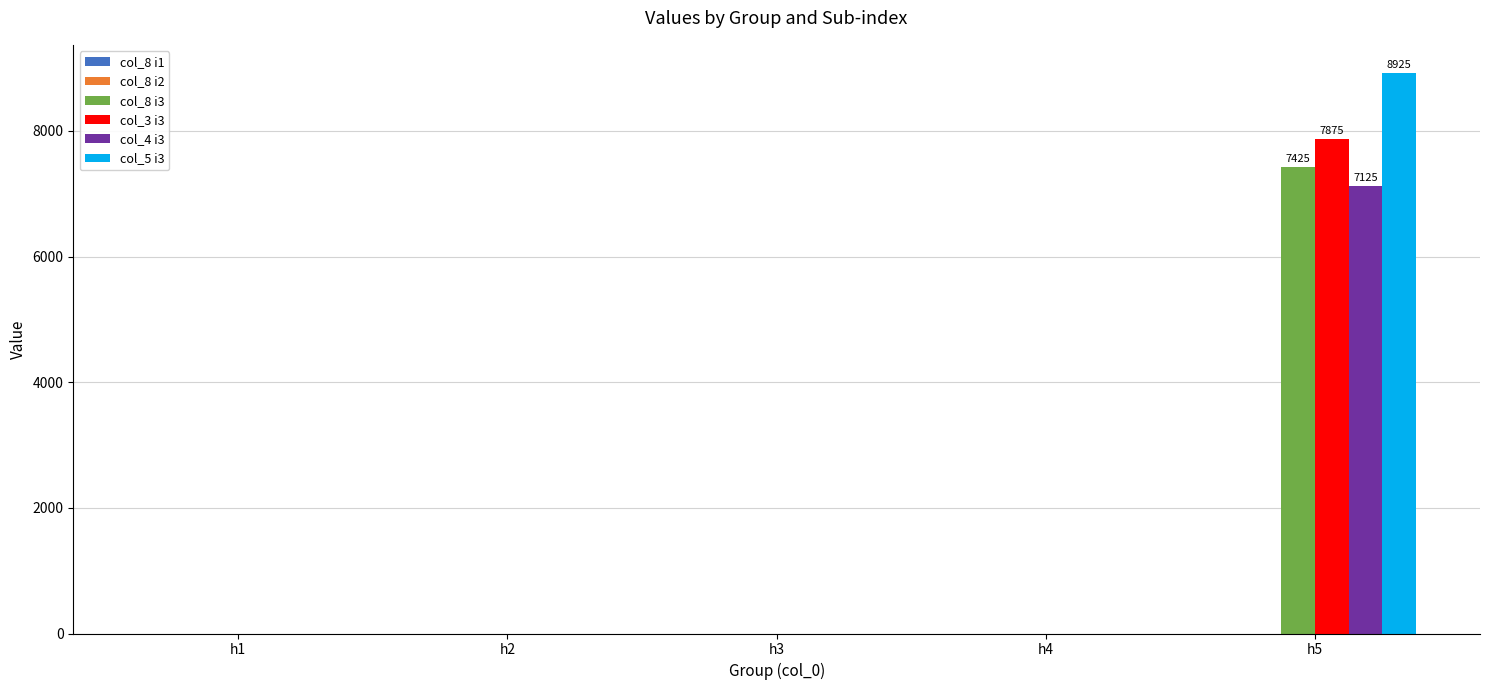

At which category is the sum across all series the highest?

h5